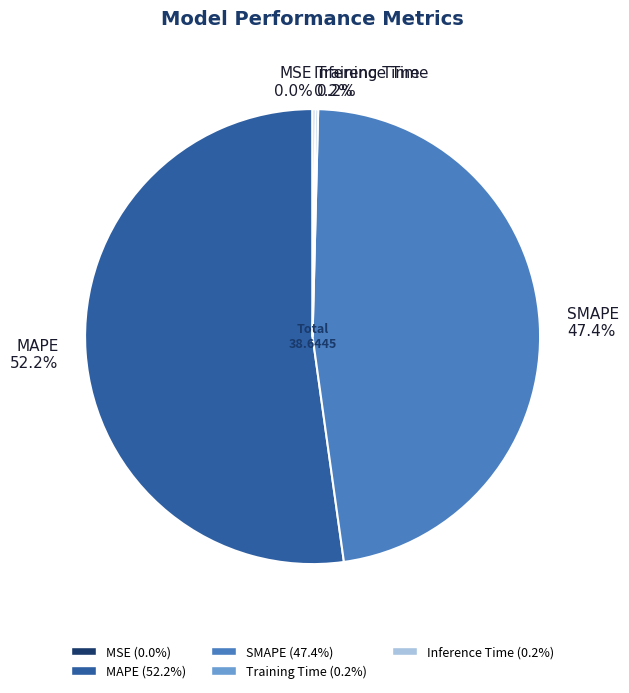

What is the ratio of the value at SMAPE to the value at MAPE?

0.9